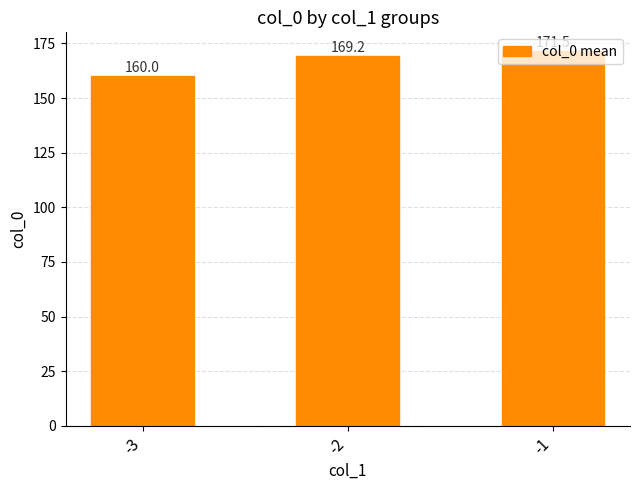

What is the ratio of the value at -1 to the value at -2?

1.0